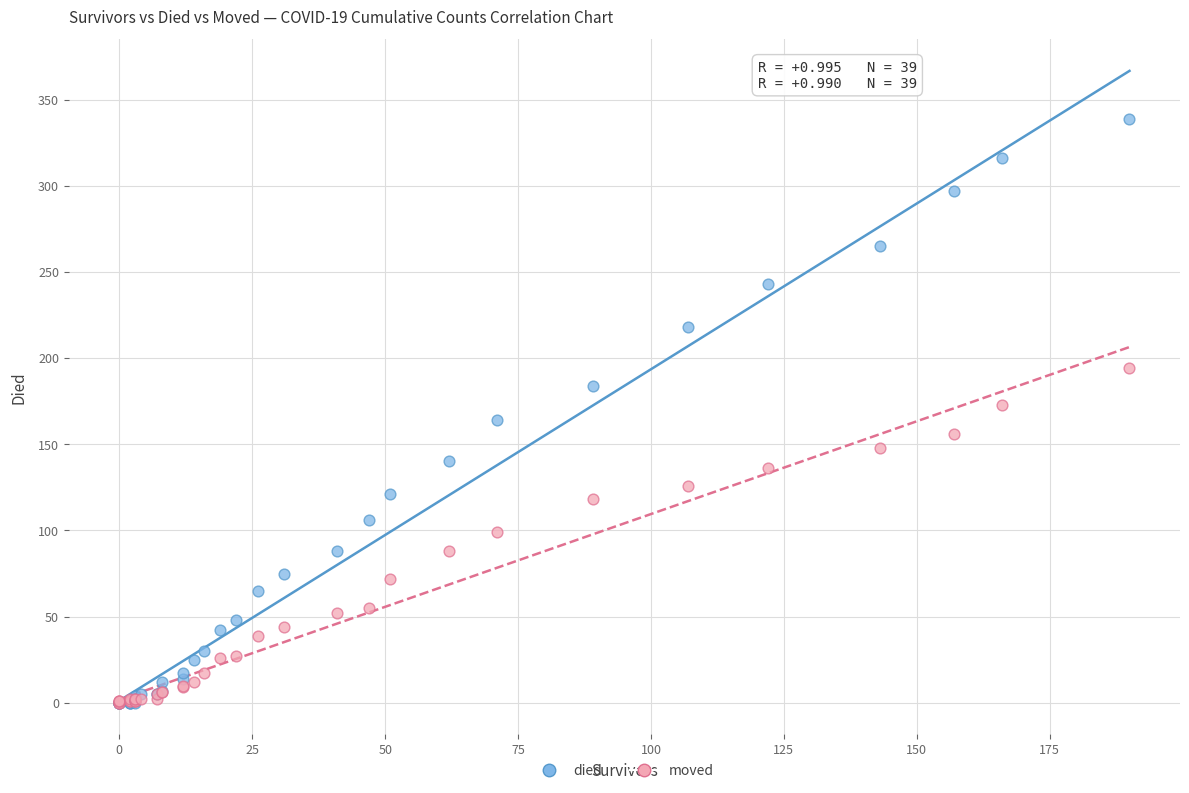

Which series has the widest spread of Y values?

died